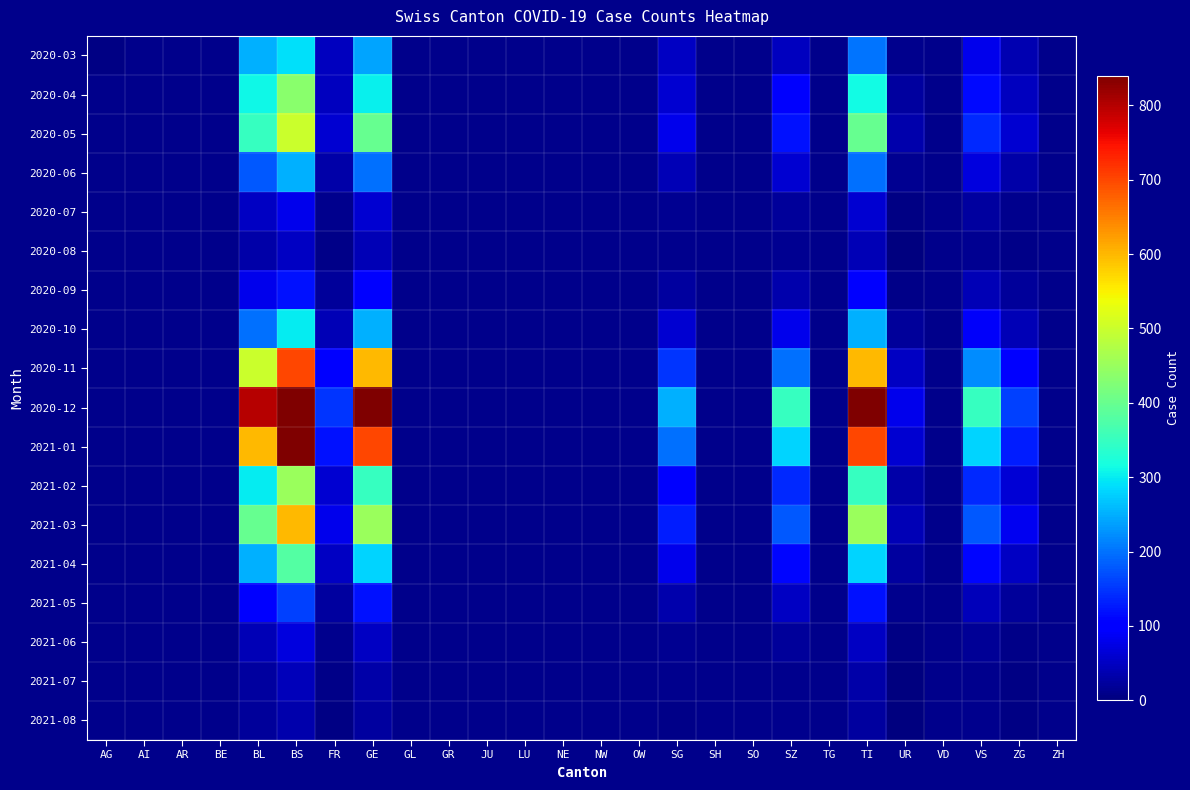

Read the 2020-09 value at UR.

8.0